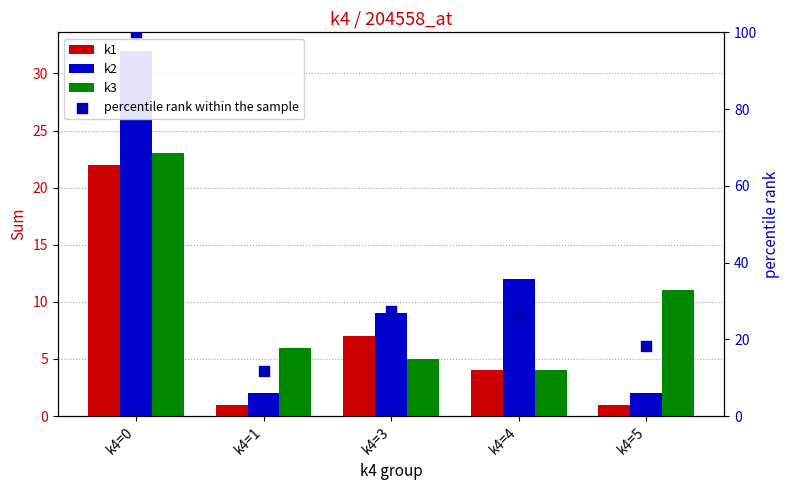

Which series contains the lowest Y value?

k1